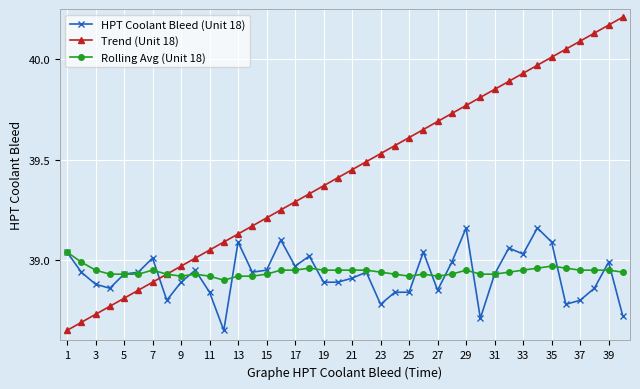

True or false: Trend (Unit 18) has more than 1 points higher than both neighbors.

False